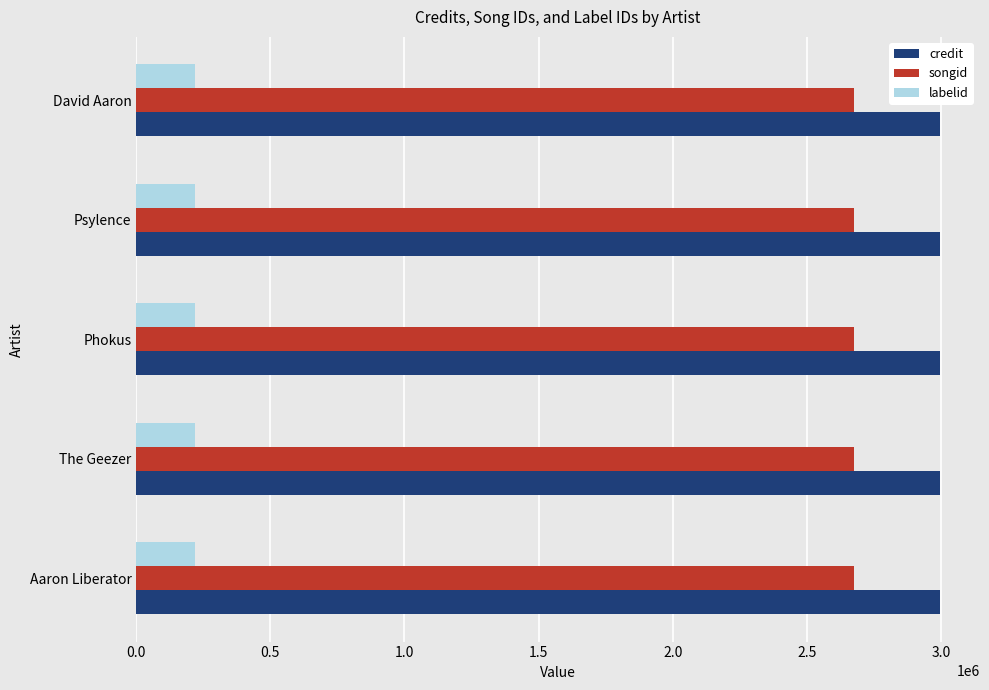

What is the highest value of the credit series?

2996087